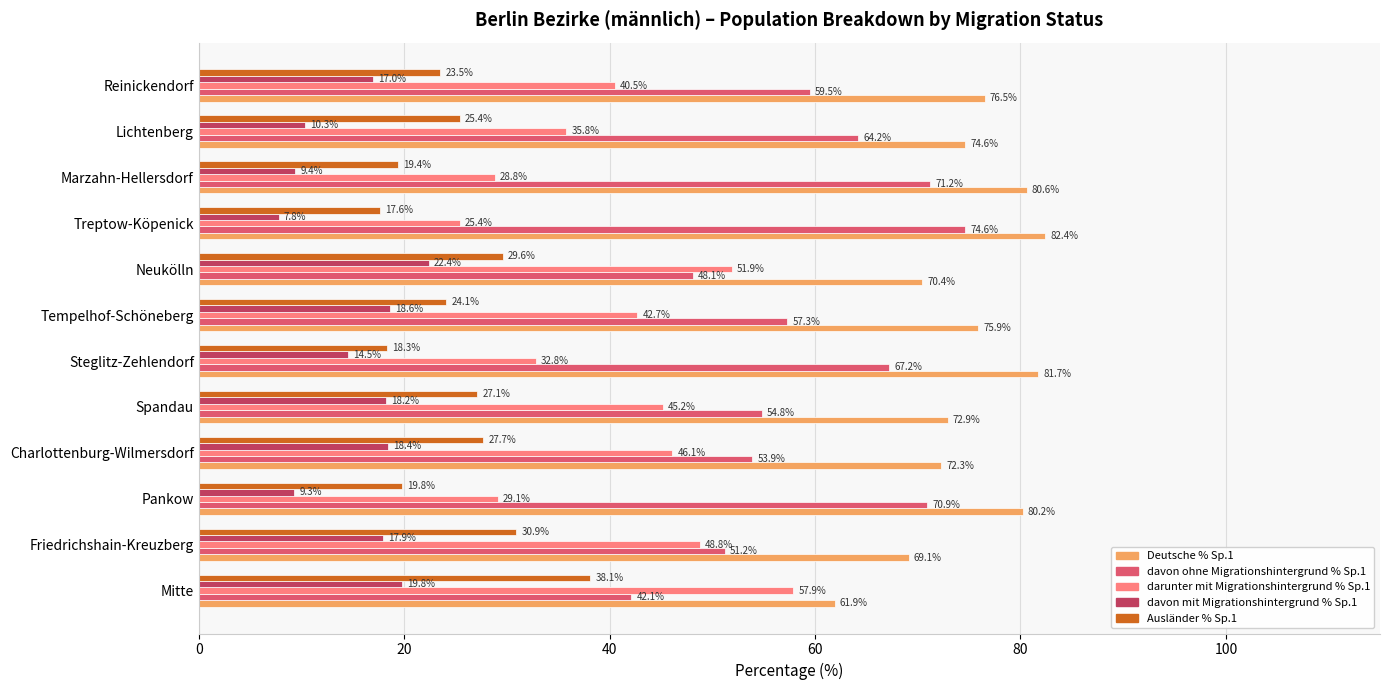

List the series in order of their overall mean, highest first.

Deutsche % Sp.1, davon ohne Migrationshintergrund % Sp.1, darunter mit Migrationshintergrund % Sp.1, Ausländer % Sp.1, davon mit Migrationshintergrund % Sp.1